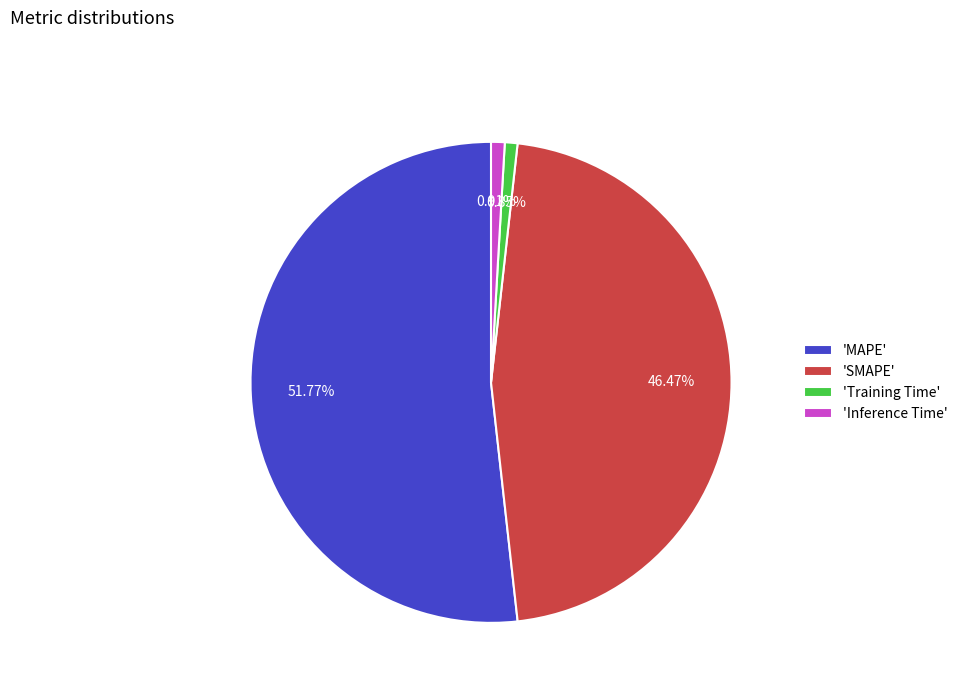

What is the largest slice in the pie chart?

'MAPE'